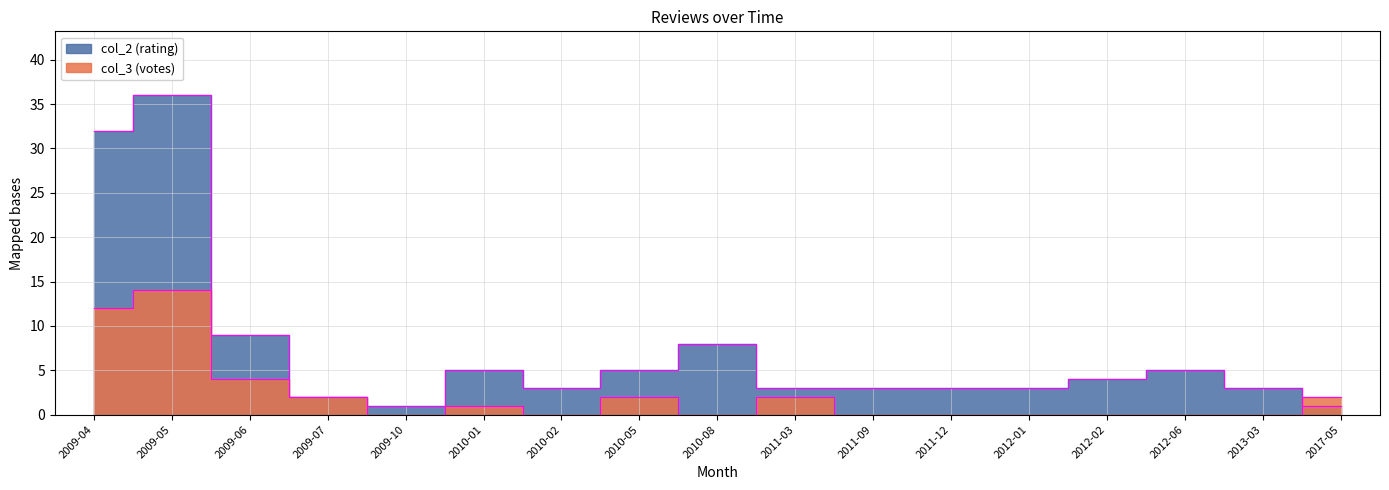

At which category does the chart reach its minimum across all series?

2009-10